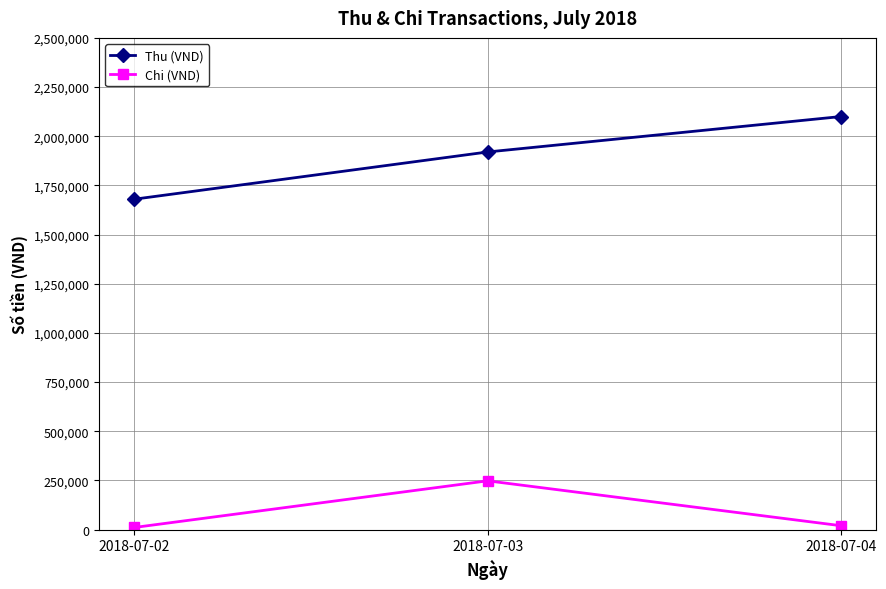

At how many categories does at least one series exceed 1050200?

3